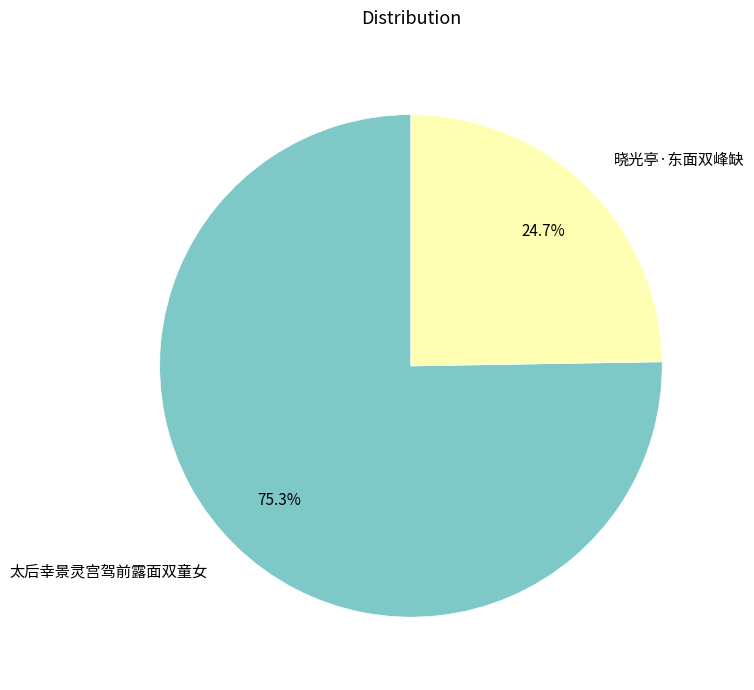

Do 太后幸景灵宫驾前露面双童女 and 晓光亭·东面双峰缺 together represent more than half of the pie?

Yes